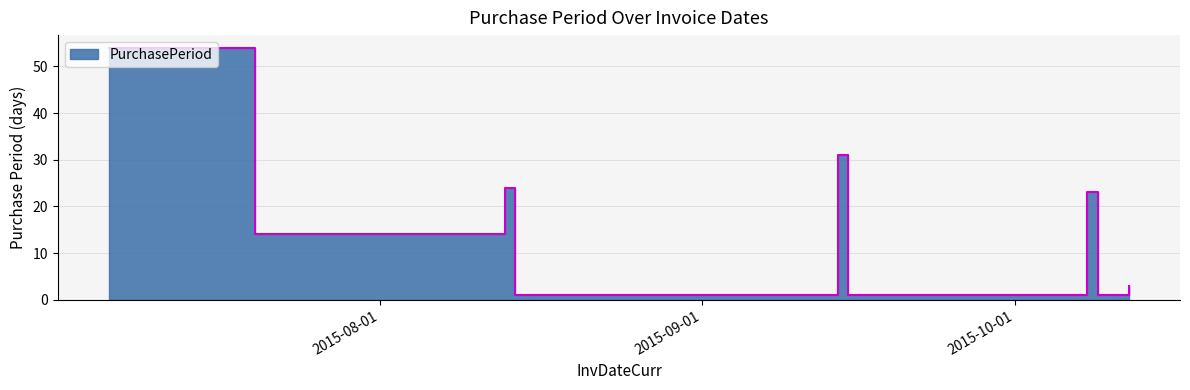

What is the value of the 5th point from the left?

31